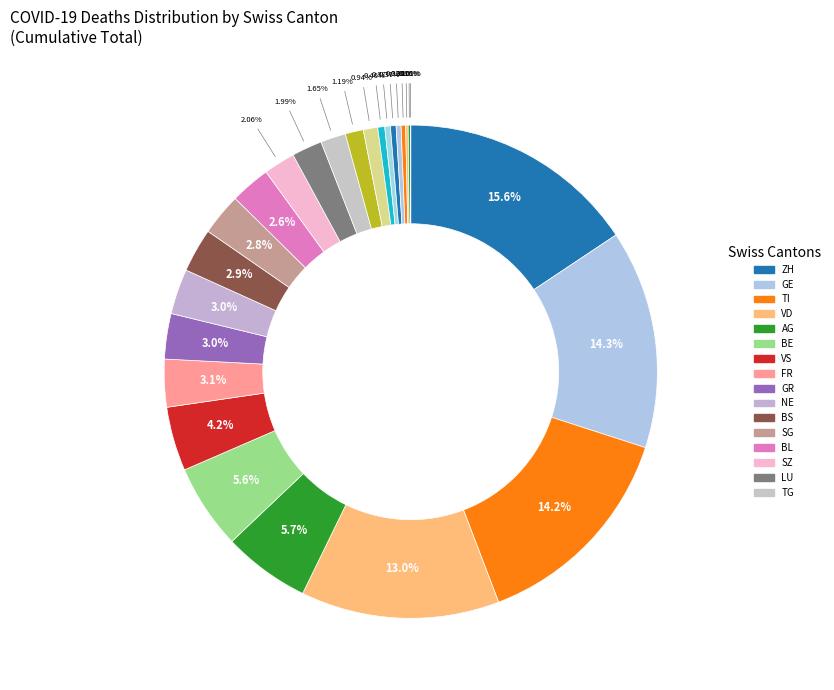

Count the number of slices in the pie.

26